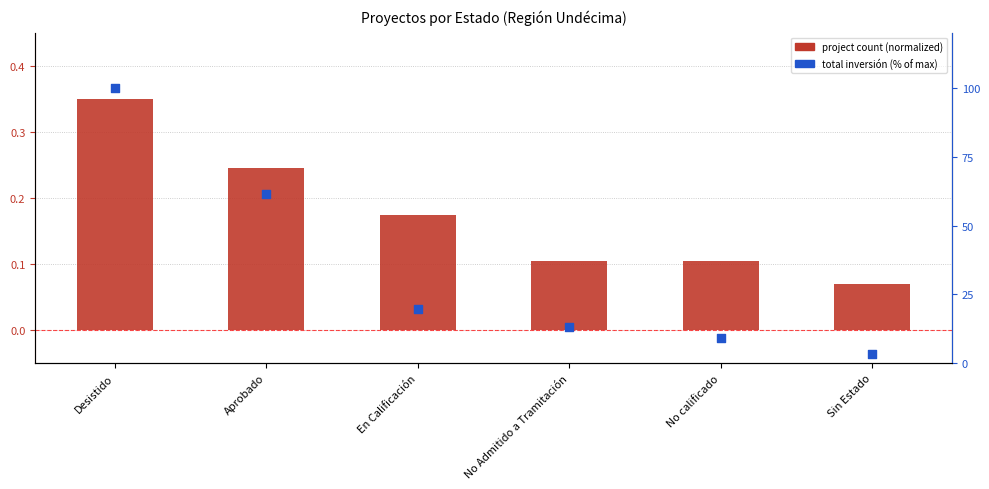

At how many categories does at least one series exceed 12?

4